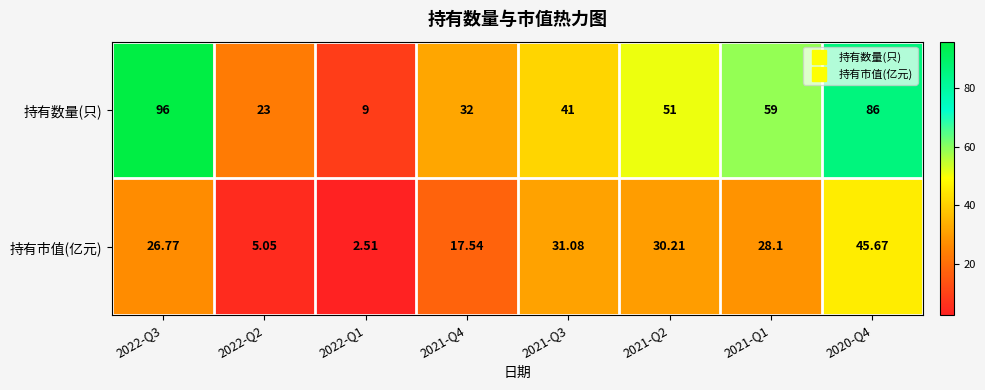

What is the smallest value displayed?

2.5